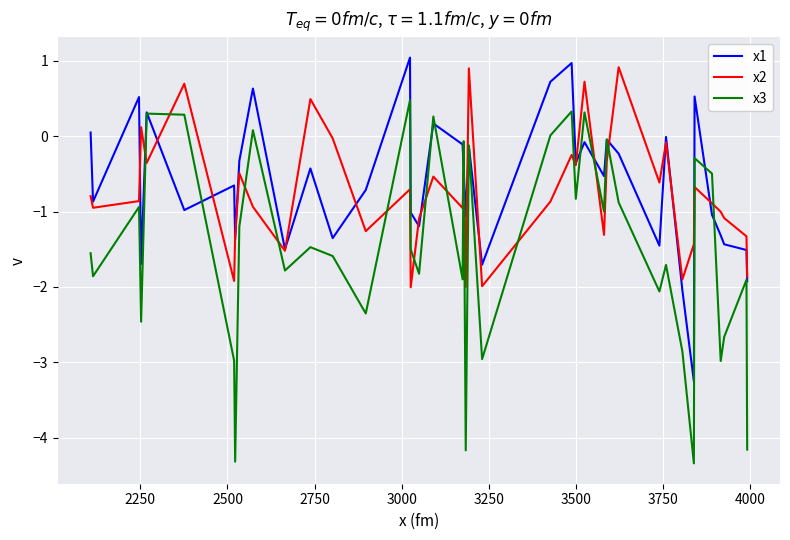

What is the maximum value shown in the chart?

1.0